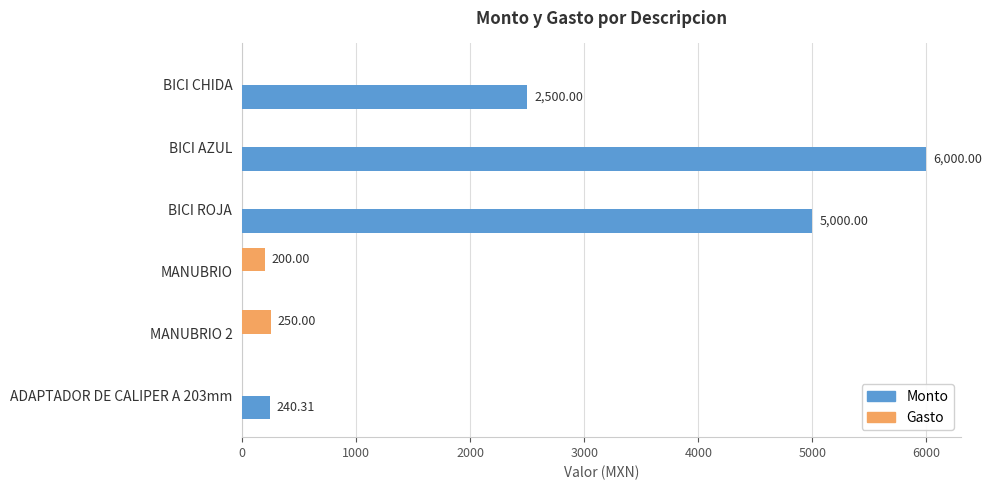

How many data points does each series have?

6